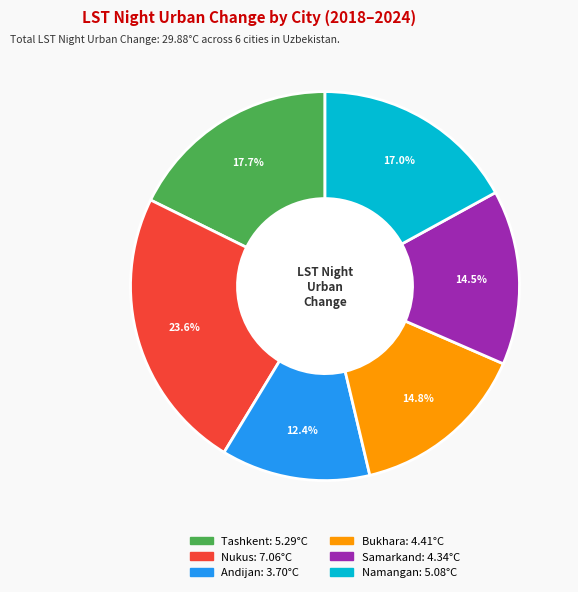

How many segments does this pie chart have?

6